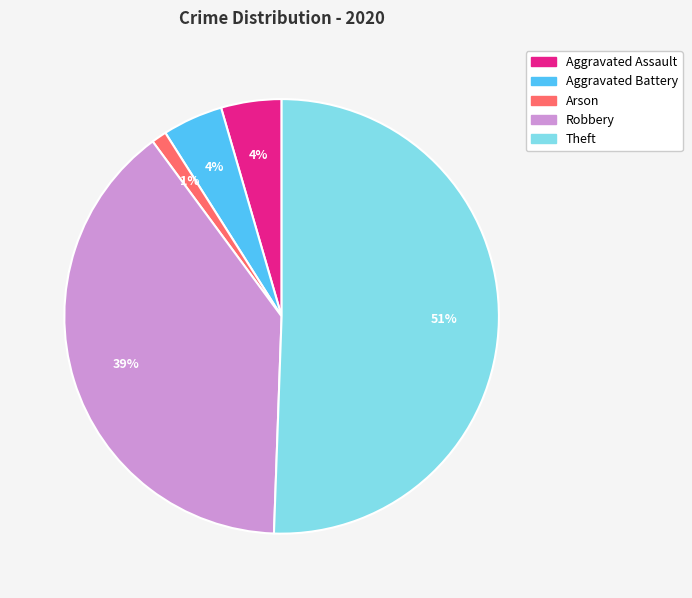

To the nearest percent, what is the average slice percentage?

20%